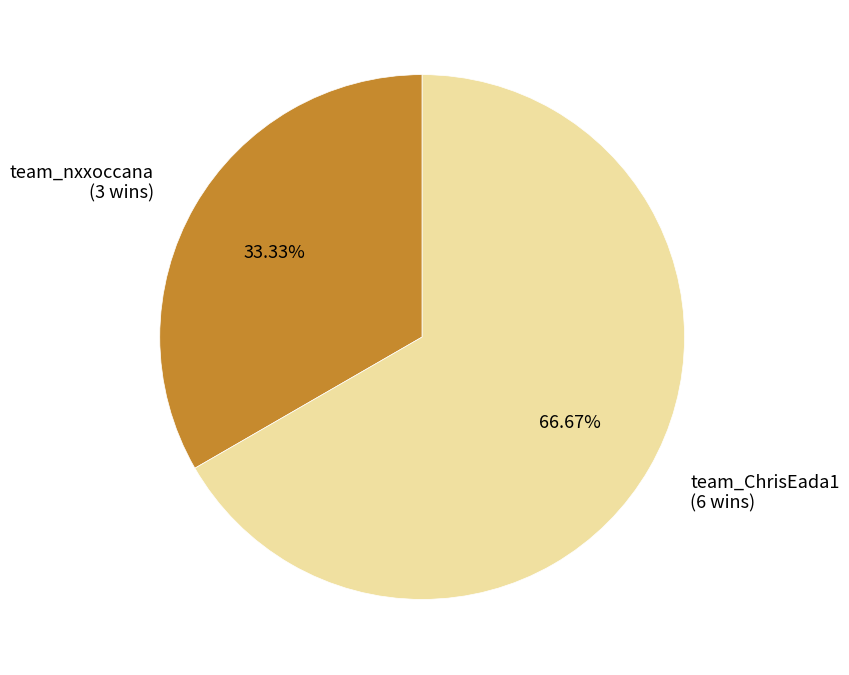

Is there any slice that represents more than half of the pie?

Yes